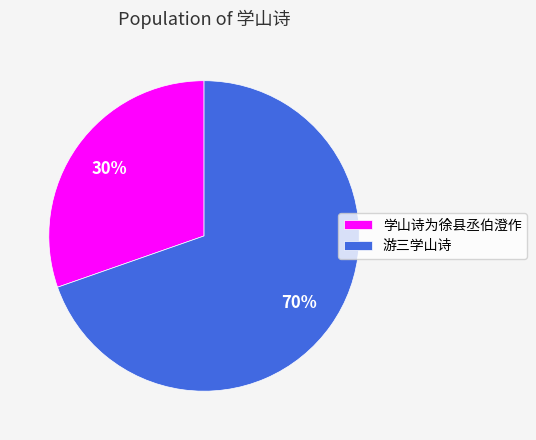

Is there any slice that represents more than half of the pie?

Yes